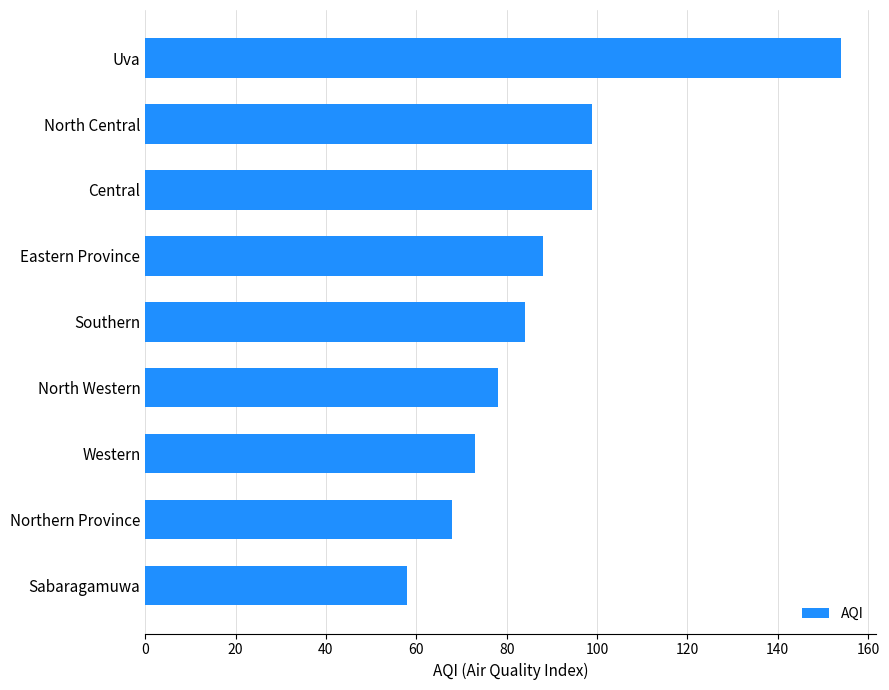

What is the difference between the second highest and second lowest values?

31